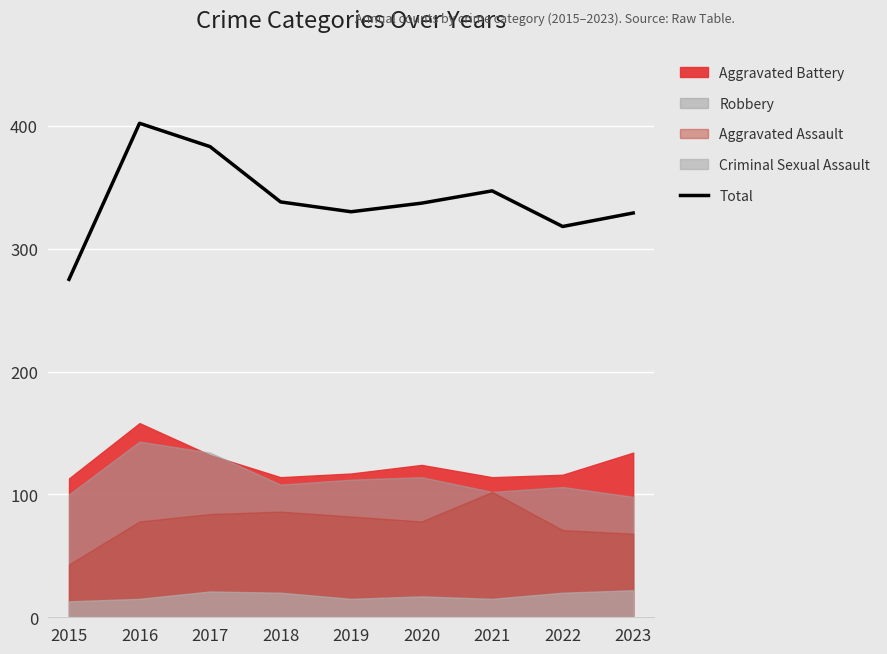

List the labels in order of value, smallest first.

2015, 2022, 2023, 2019, 2020, 2018, 2021, 2017, 2016